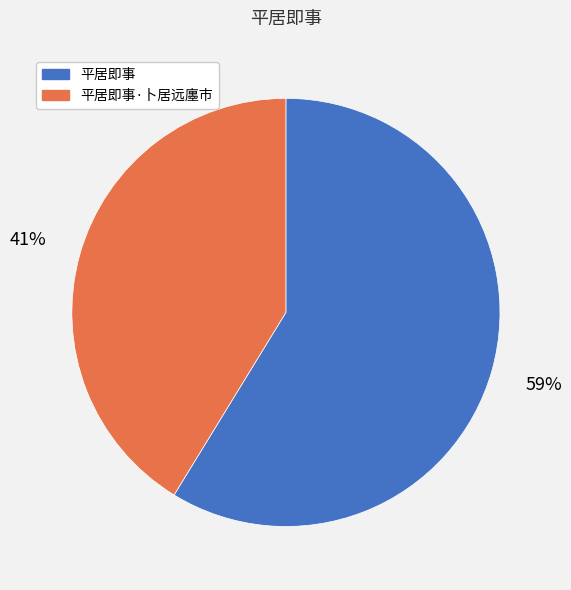

What is the largest slice in the pie chart?

平居即事